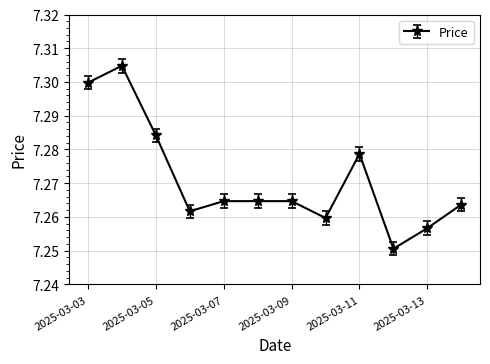

True or false: there are more than 1 points higher than both neighbors.

True